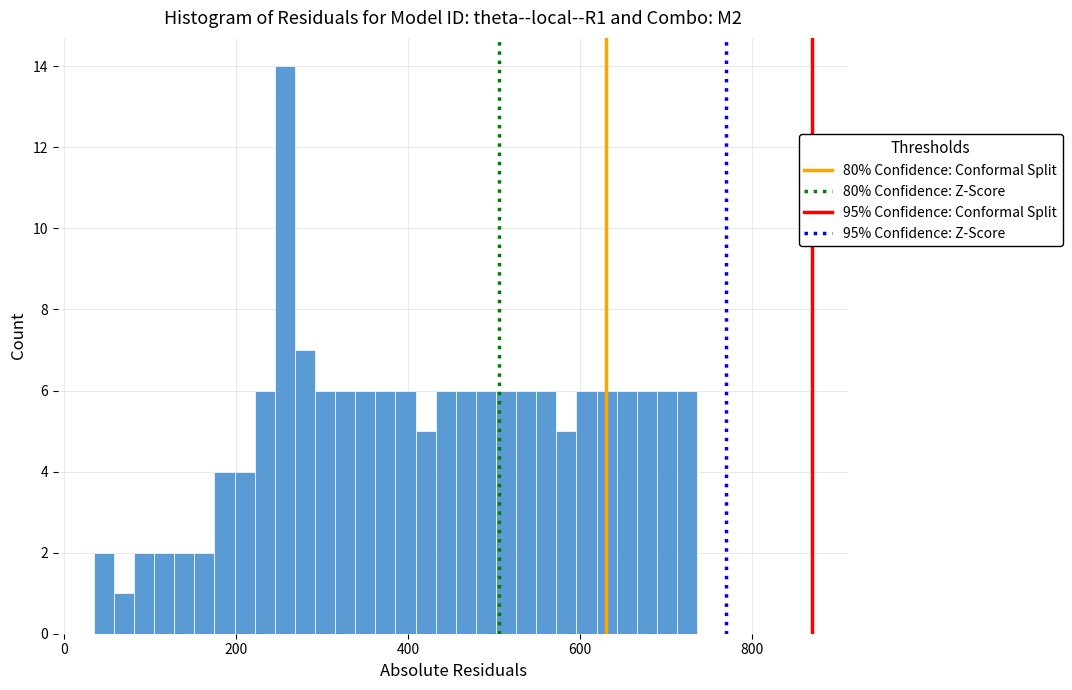

Read against the x-axis, roughly where is the centre of the tallest bar?

260